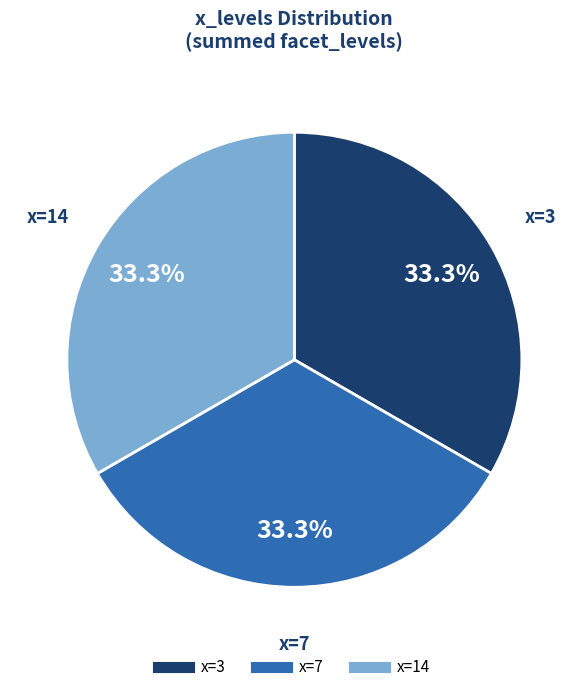

Does any single category account for the majority?

No